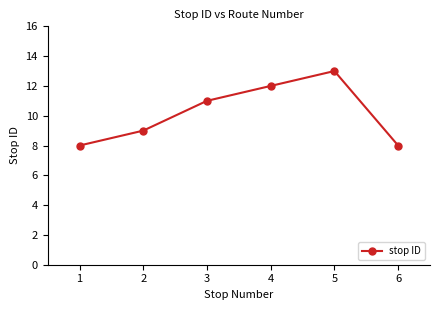

Which label corresponds to the largest value in the chart?

5